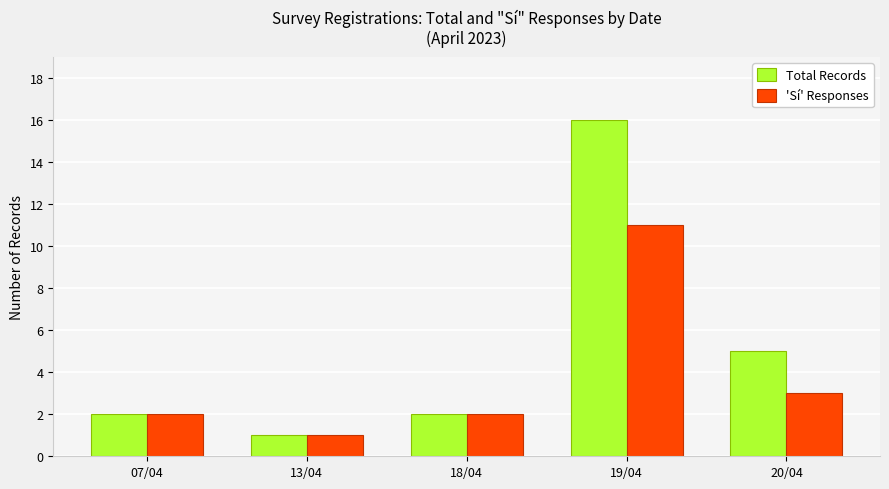

Reading right to left, what are all the values shown in this chart?

Total Records: 20/04=5	19/04=16	18/04=2	13/04=1	07/04=2
'Sí' Responses: 20/04=3	19/04=11	18/04=2	13/04=1	07/04=2